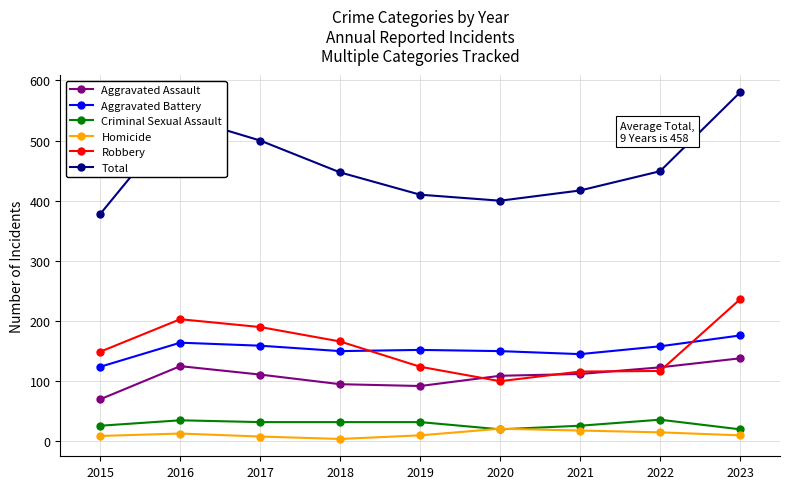

At 2017, list the series in order from largest to smallest.

Total, Robbery, Aggravated Battery, Aggravated Assault, Criminal Sexual Assault, Homicide